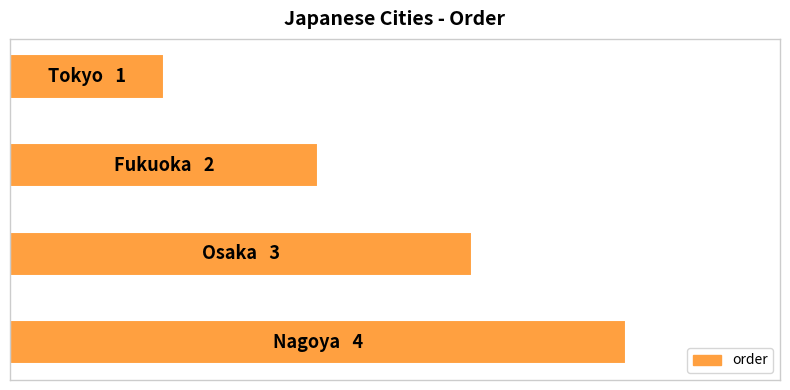

Does the chart contain any negative values?

No